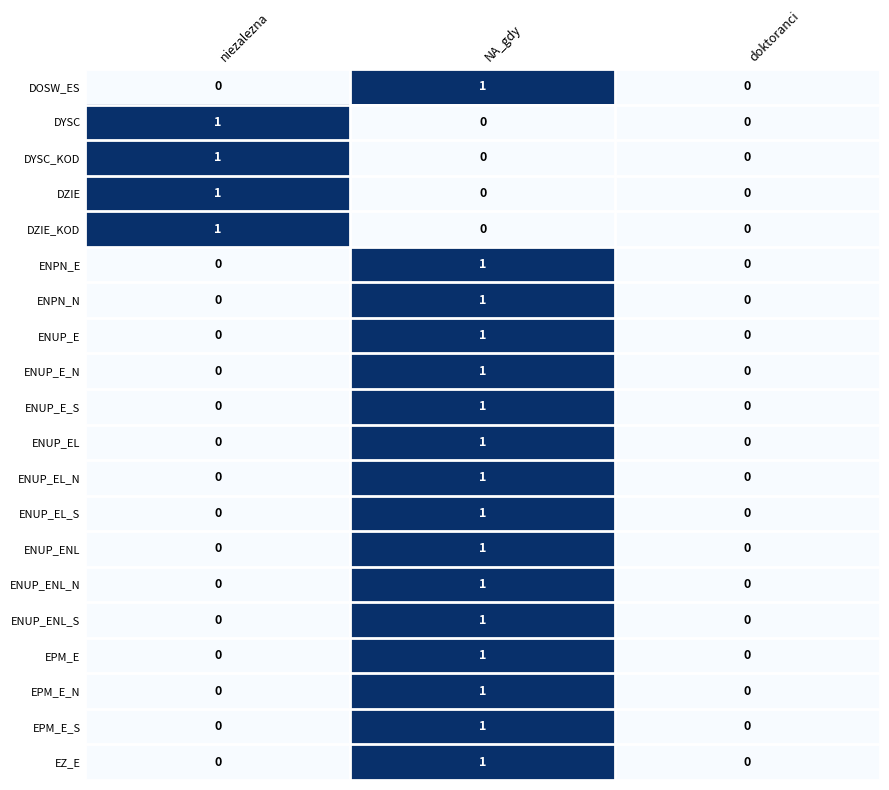

At which label does ENPN_E reach its peak?

NA_gdy